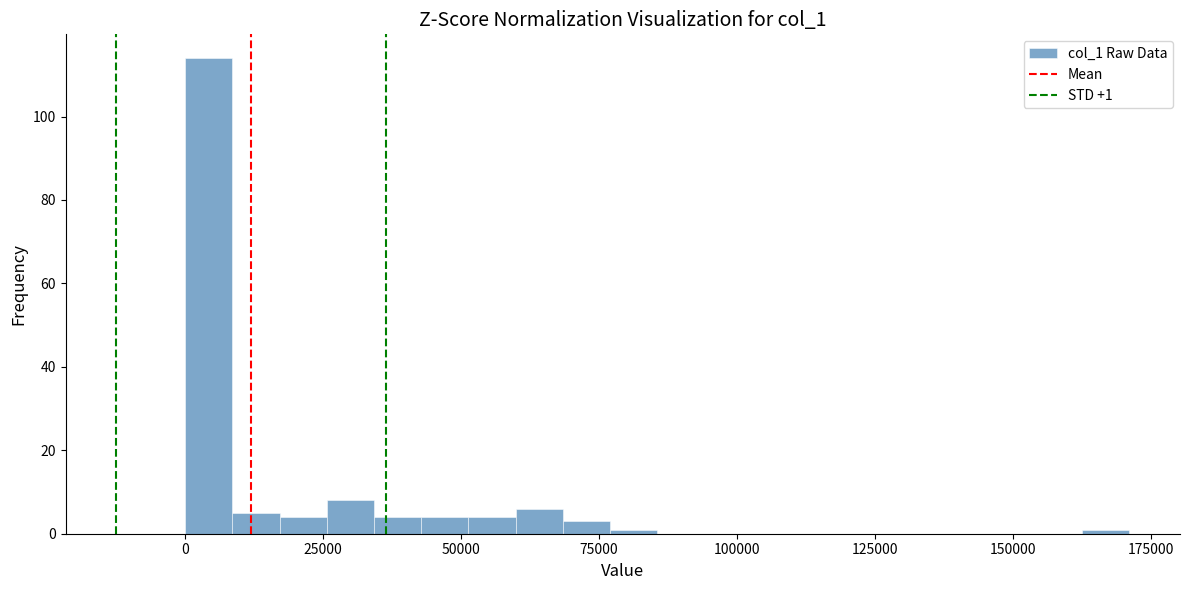

Around what value on the x-axis is the tallest bar? Give the approximate position of its centre, as read against the axis.

5000